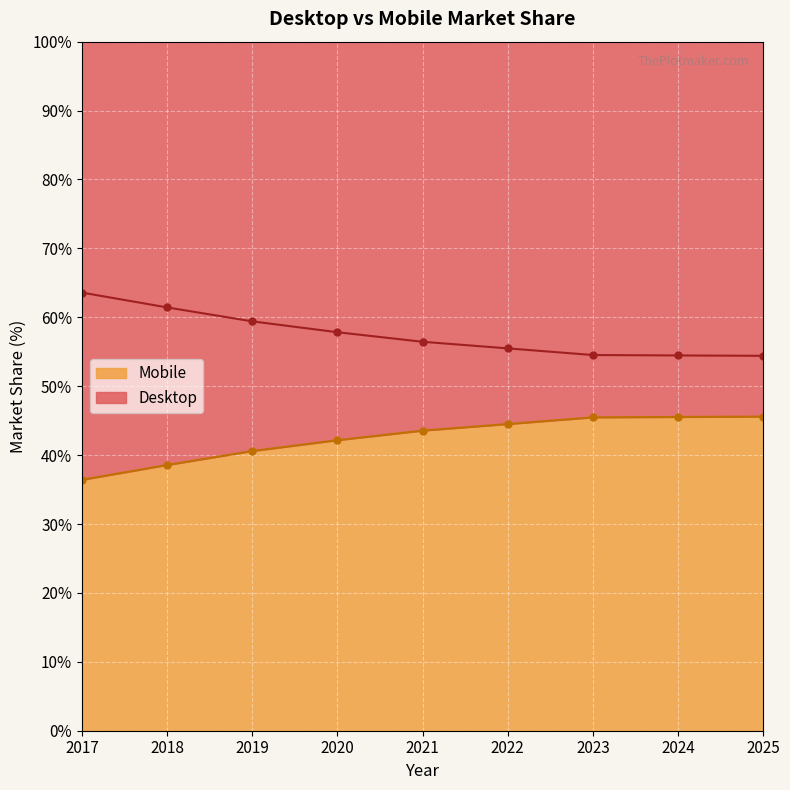

What is the total value across all series at 2019?

100.0